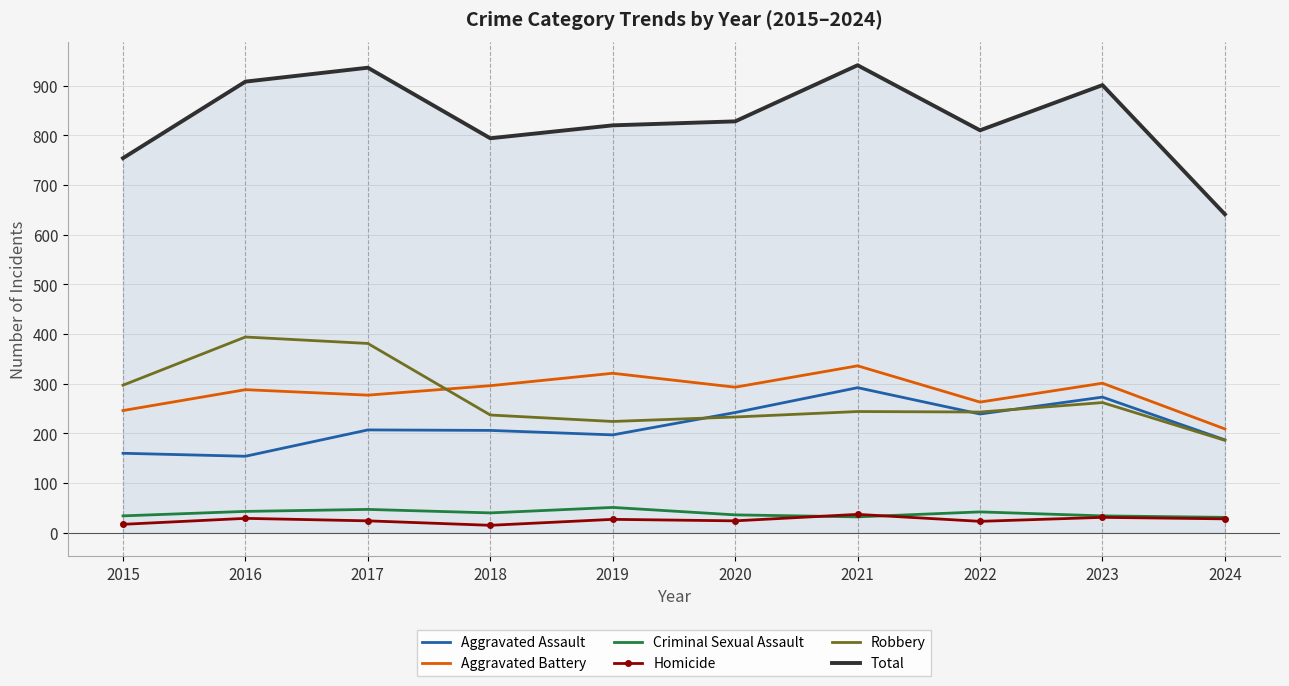

True or false: Aggravated Assault and Total cross at least once.

False